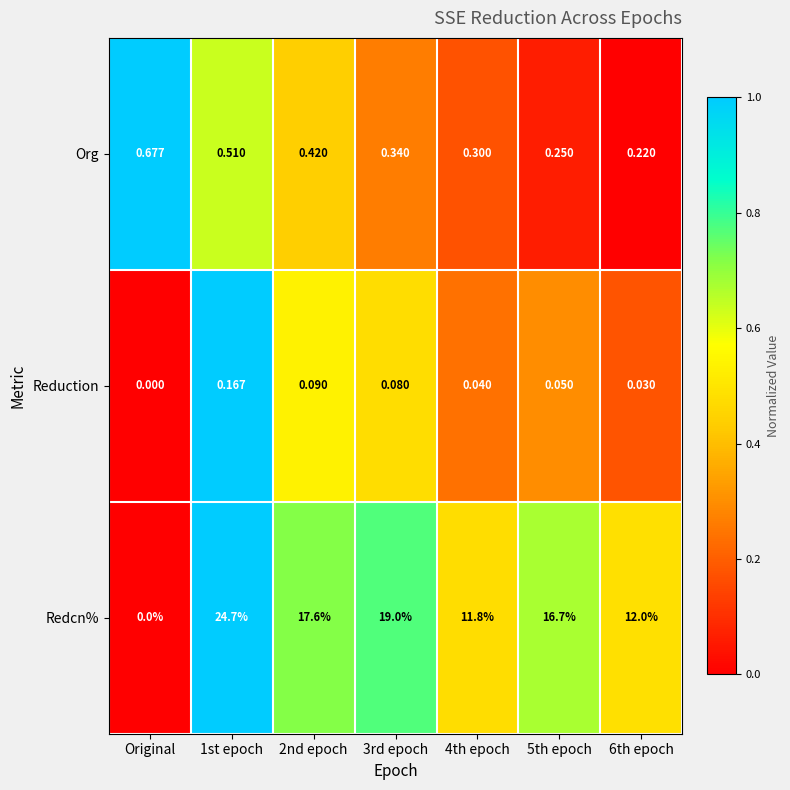

Is the value of Reduction at 4th epoch greater than the value of Org at 6th epoch?

No